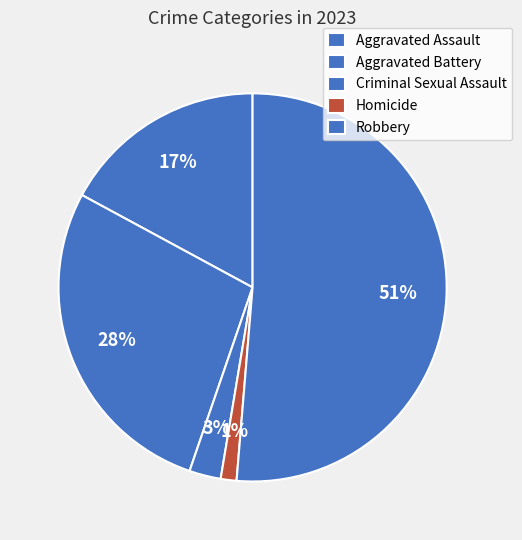

Count the number of slices in the pie.

5